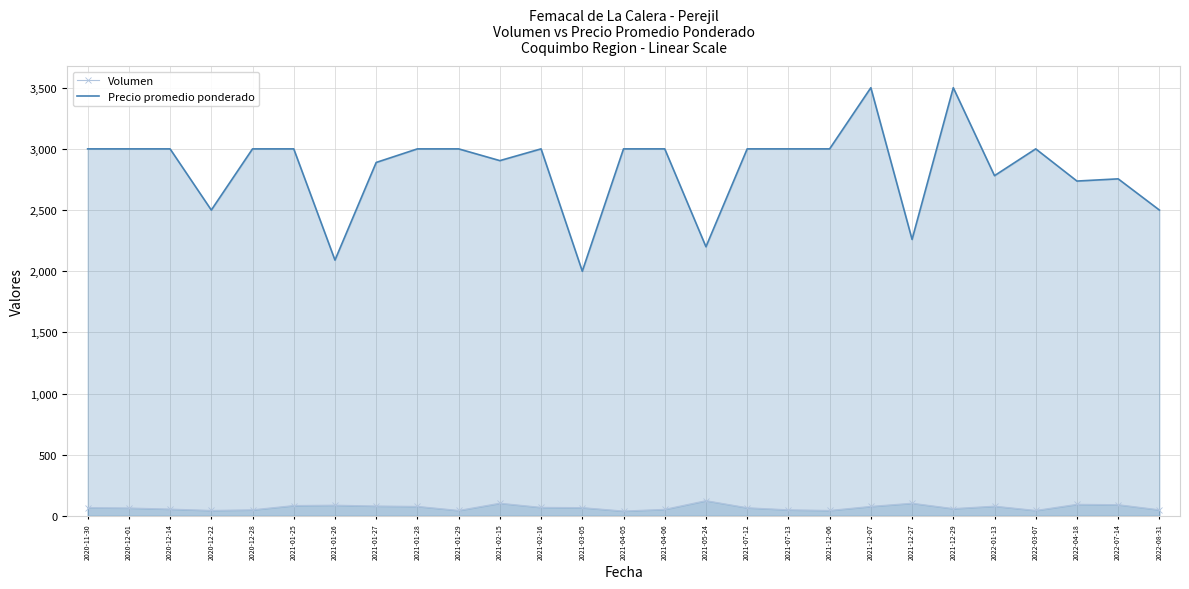

What is the maximum value shown in the chart?

3500